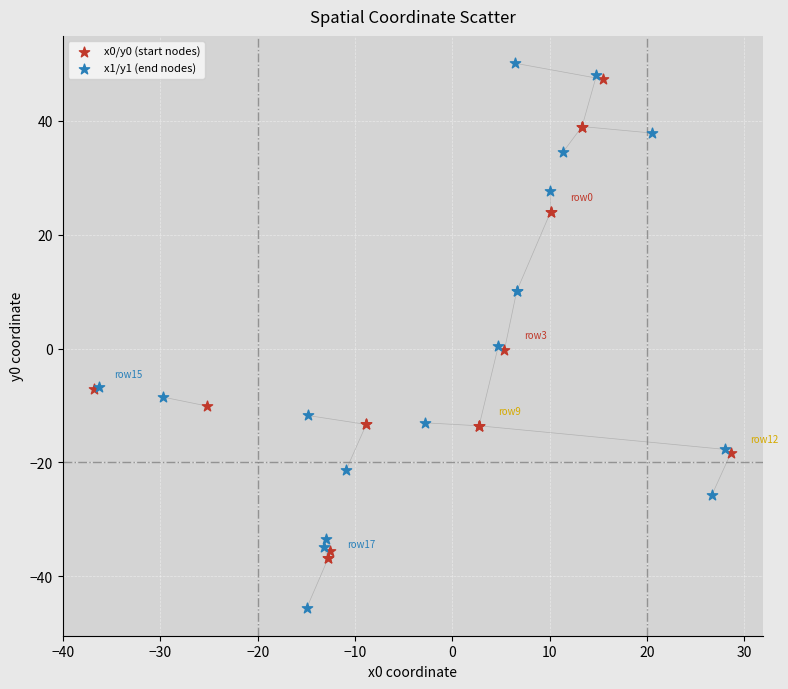

Which series reaches the minimum Y coordinate?

x1/y1 (end nodes)